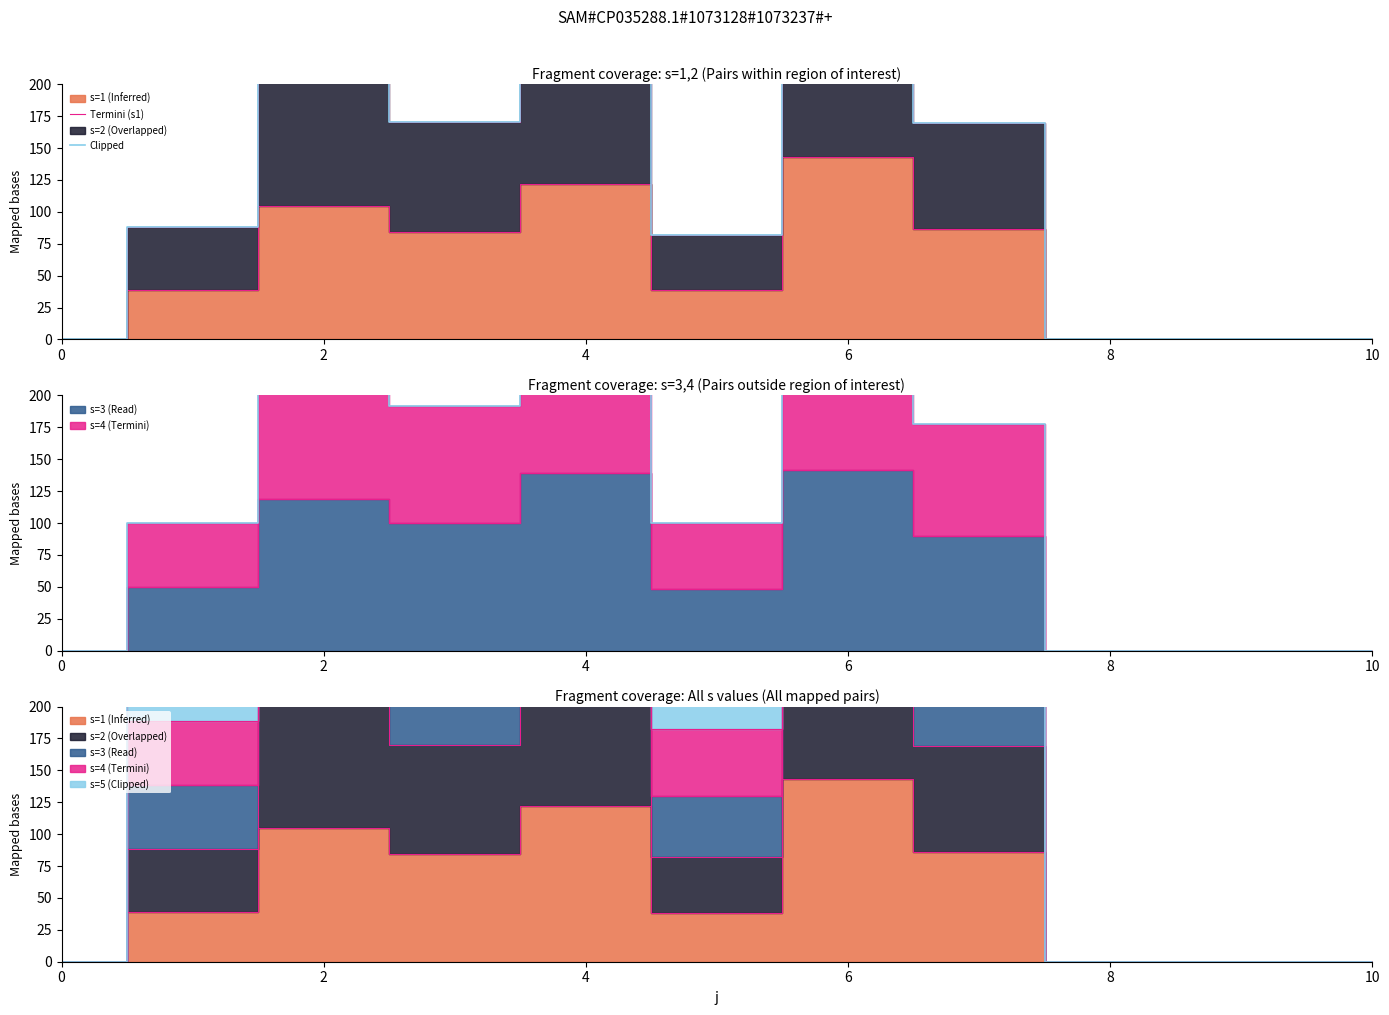

How many values in the Termini (s1) series exceed 38?

7